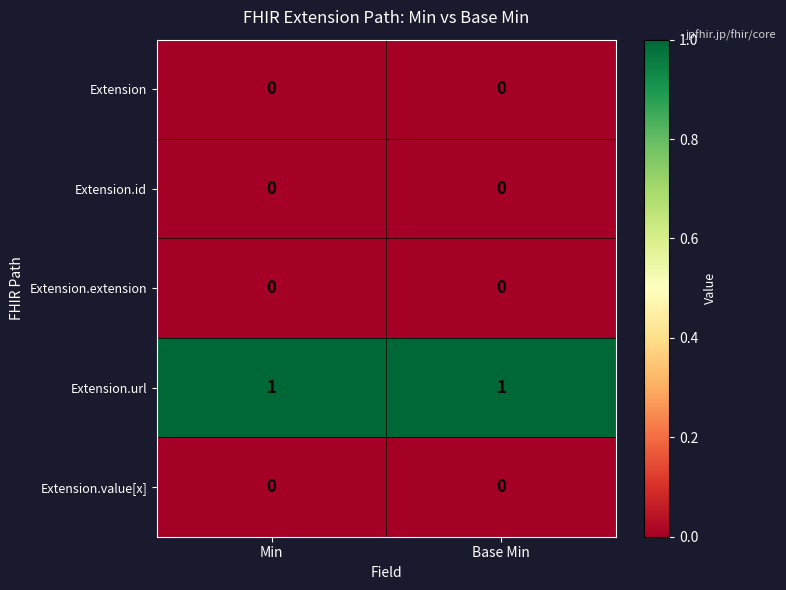

Is it true that Extension.url equals 0 at Base Min?

False